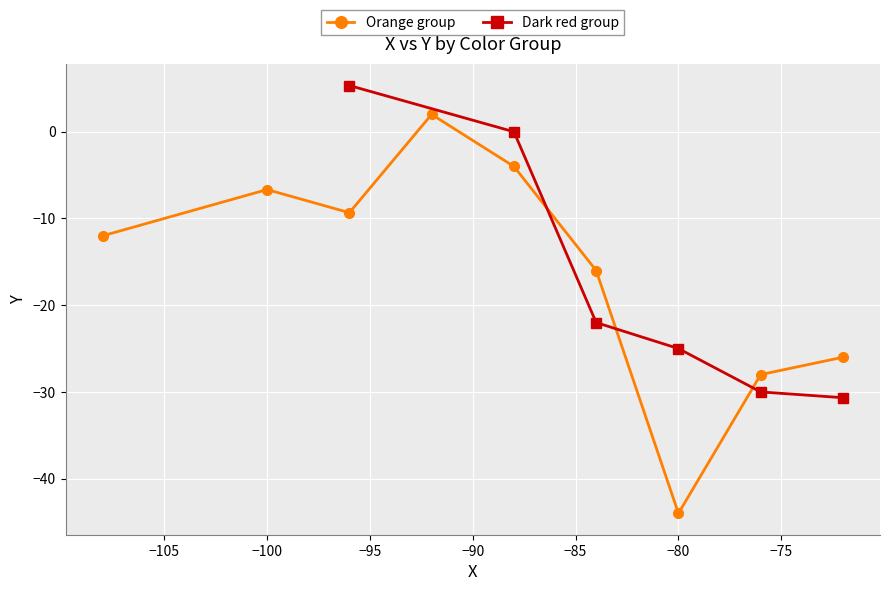

What is the highest value of the Orange group series?

2.0